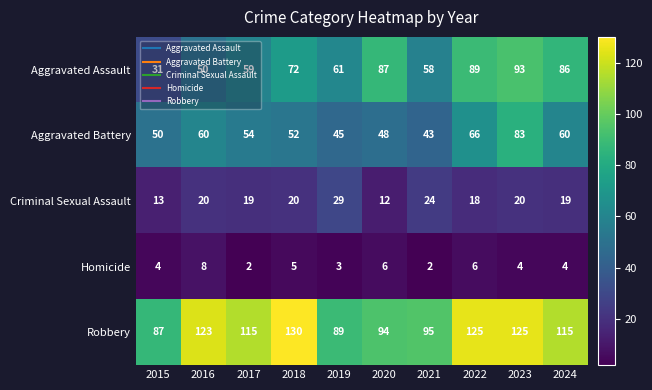

Between 2022 and 2024, which series saw the biggest shift?

Robbery